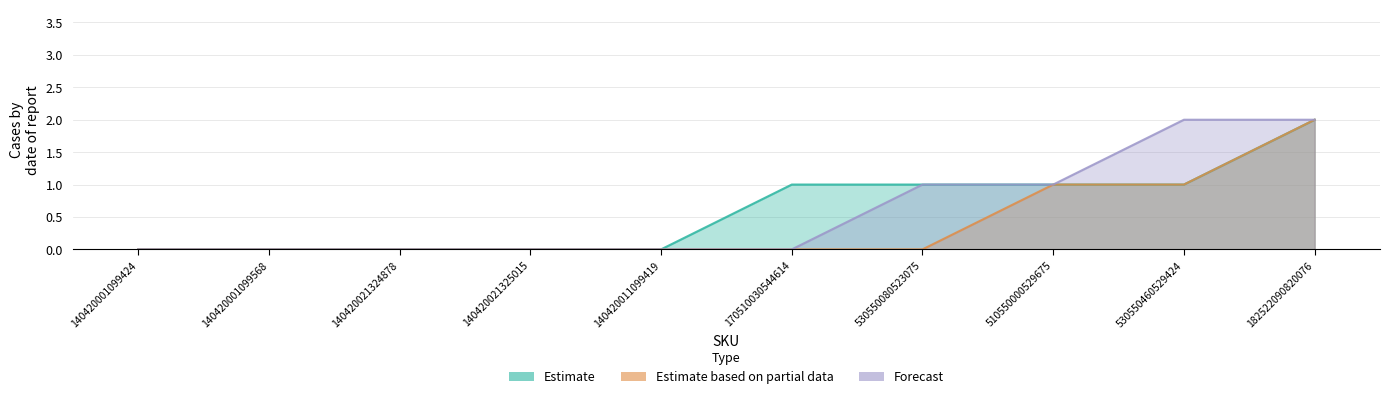

How many lines are shown in the chart?

3